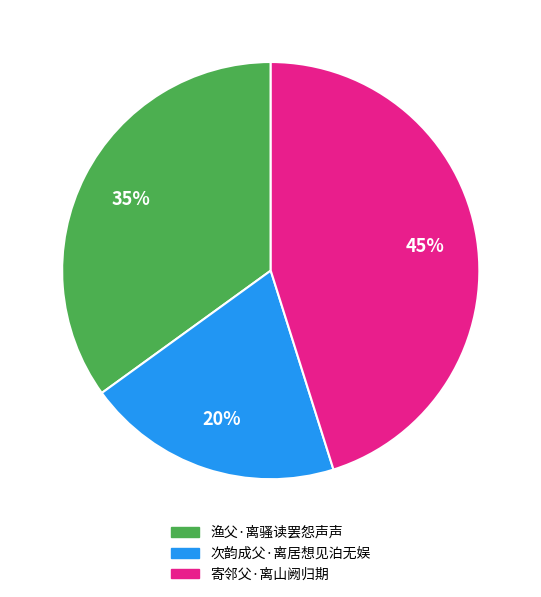

What is the smallest slice in the pie chart?

次韵成父·离居想见泊无娱